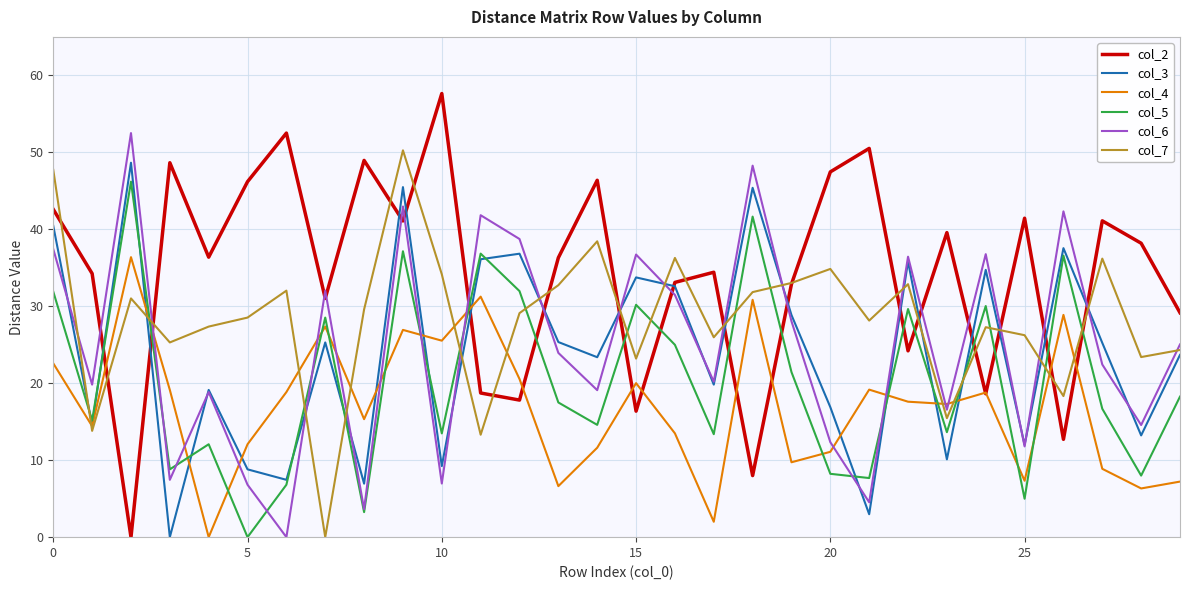

Which series has the largest range (max minus min)?

col_2